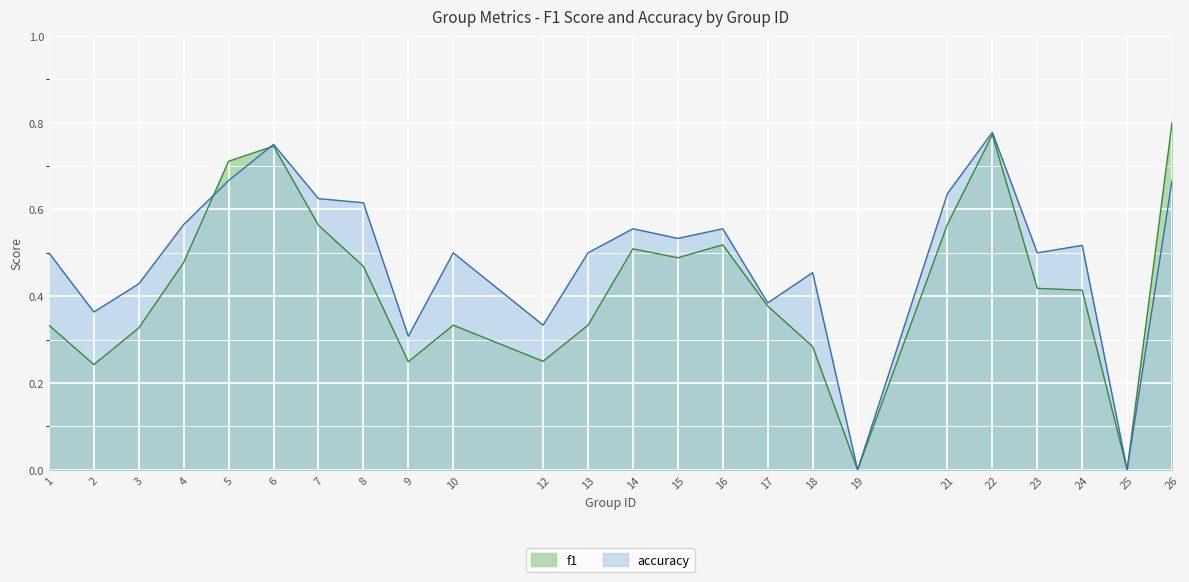

Where do f1 and accuracy first cross each other?

4 and 5